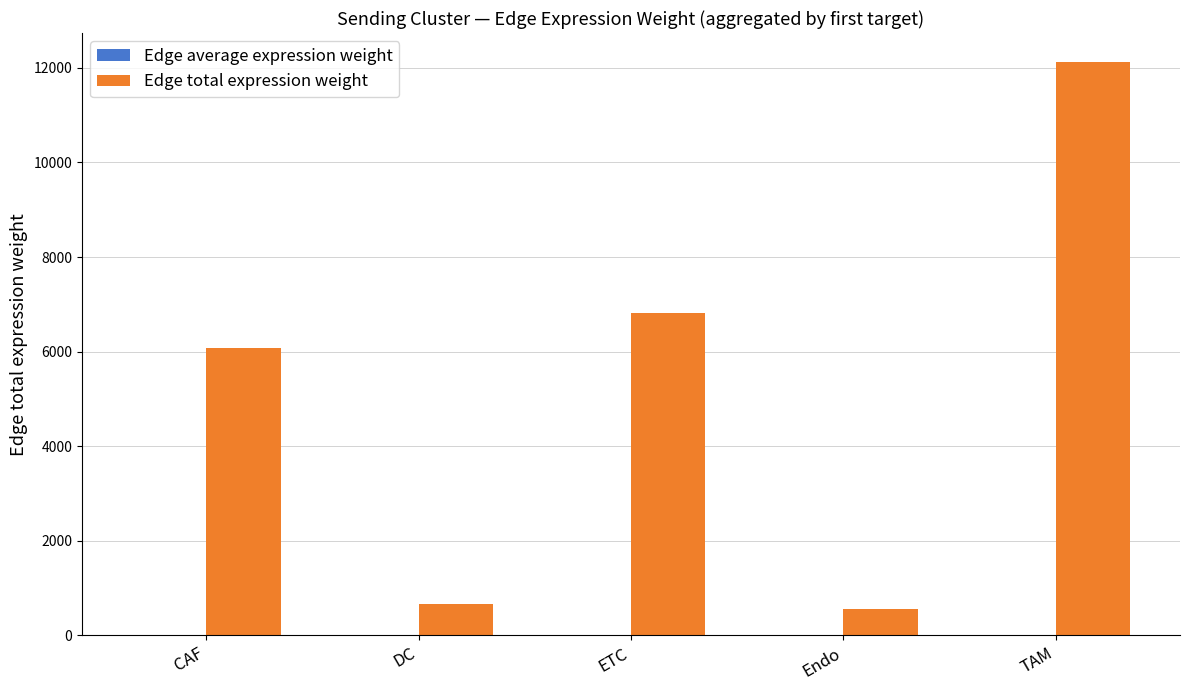

How many groups of bars are there?

5